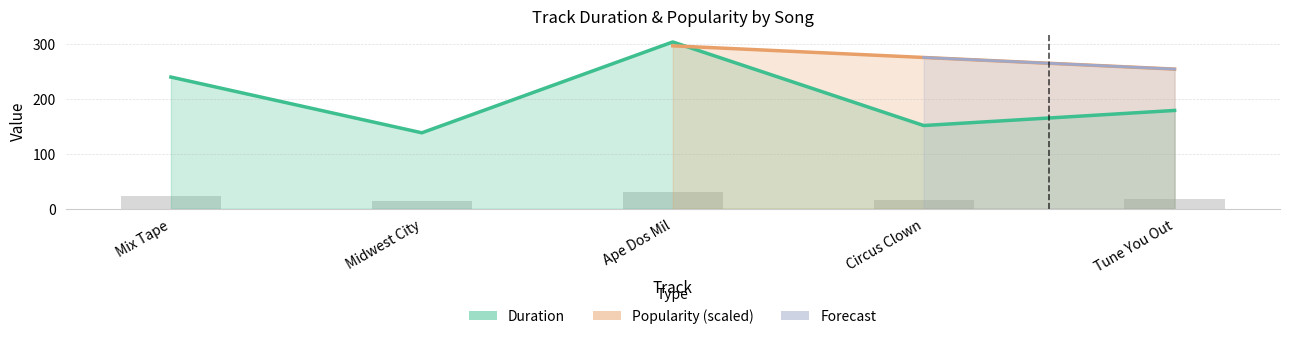

Is it true that the value at Ape Dos Mil is 303.1?

True